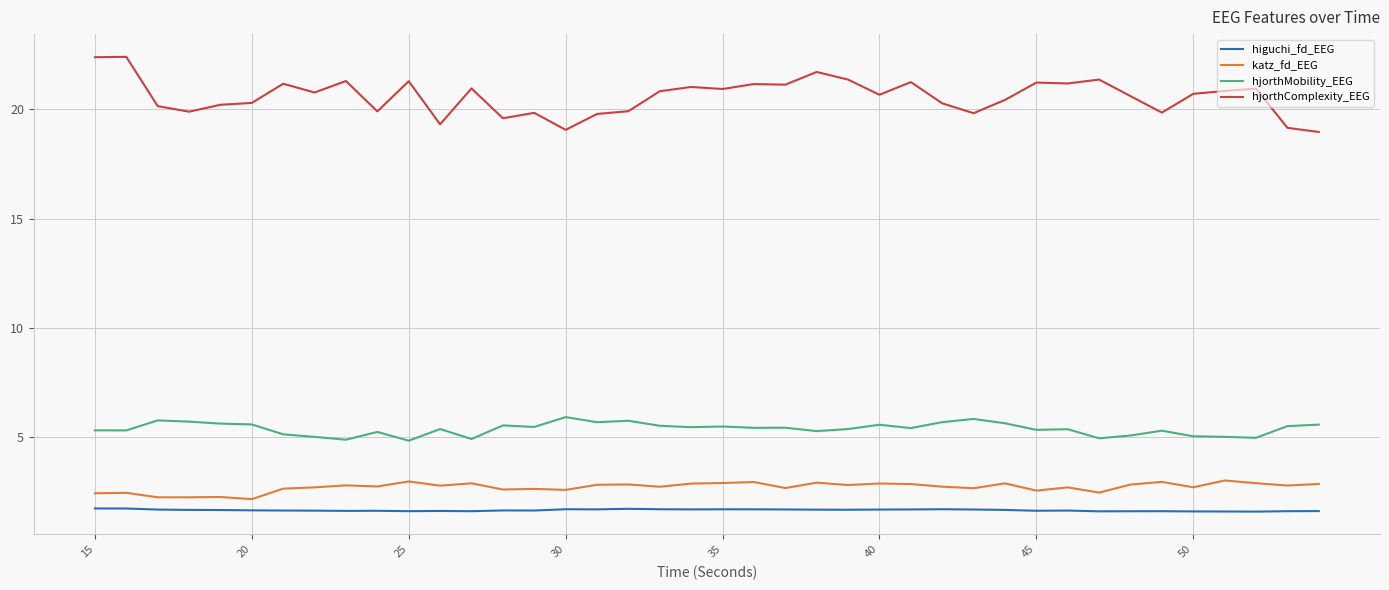

Which series has the largest range (max minus min)?

hjorthComplexity_EEG